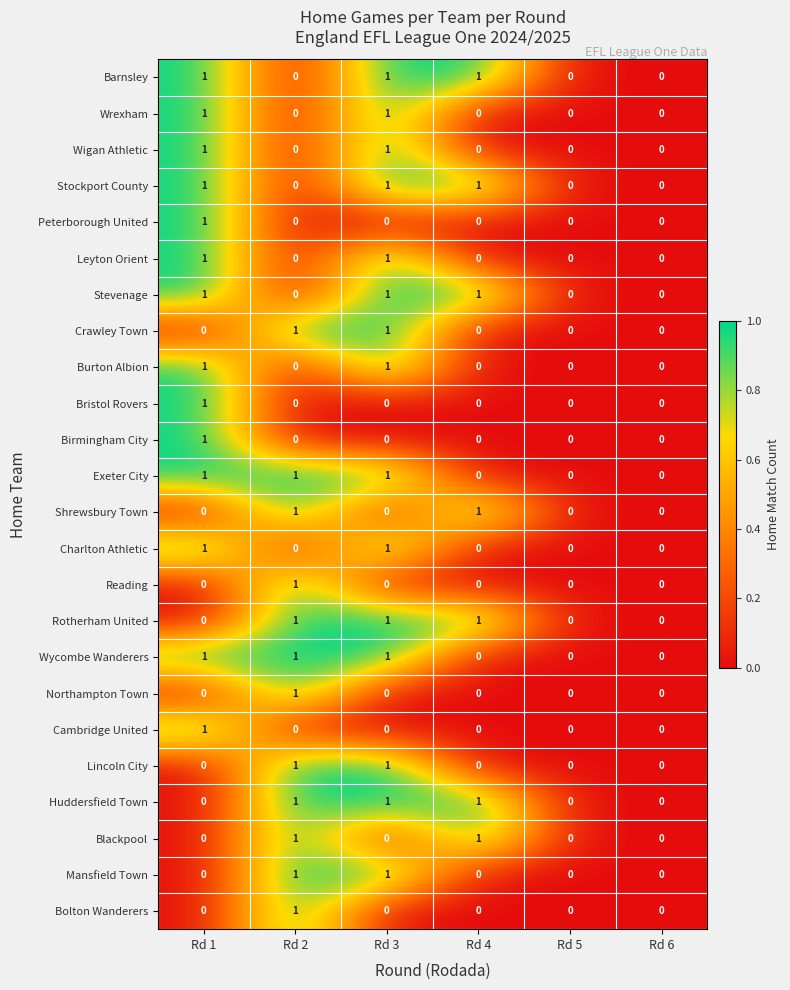

Is the value of Stevenage at Rd 3 greater than the value of Huddersfield Town at Rd 5?

Yes